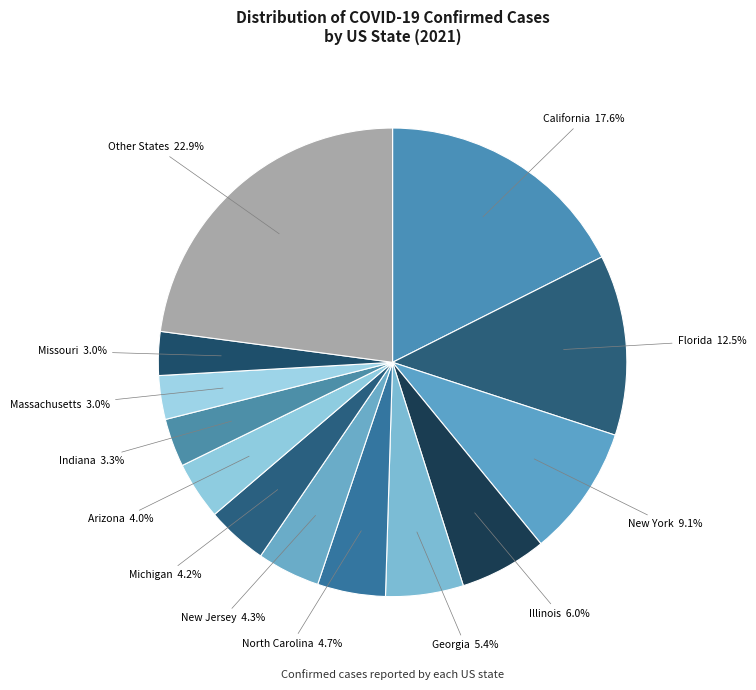

How many slices are in this pie chart?

13